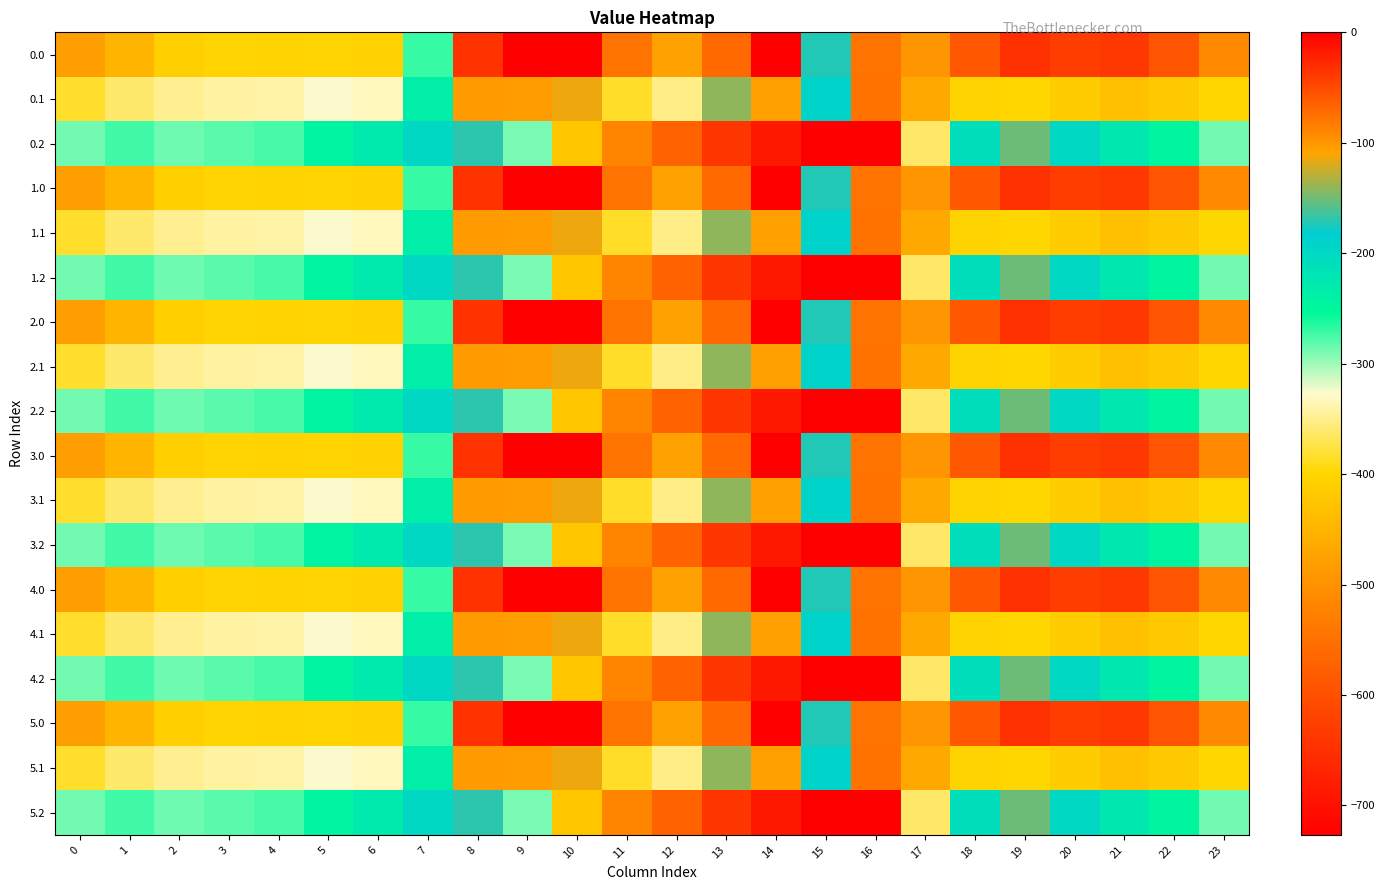

List the series in order of their peak value, highest first.

0.0, 1.0, 2.0, 3.0, 4.0, 5.0, 0.1, 1.1, 2.1, 3.1, 4.1, 5.1, 0.2, 1.2, 2.2, 3.2, 4.2, 5.2